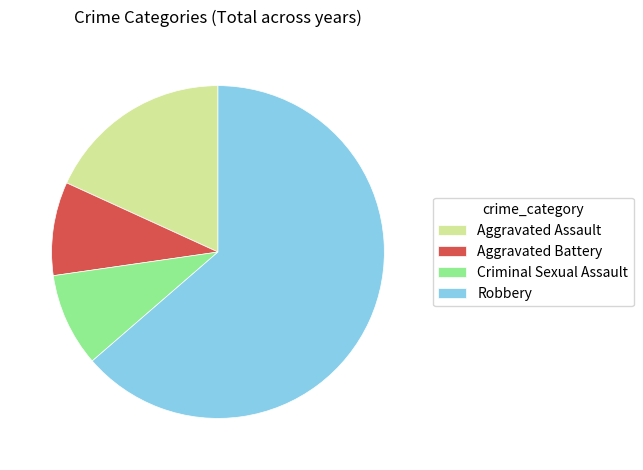

Which has a higher value, Robbery or Aggravated Assault?

Robbery